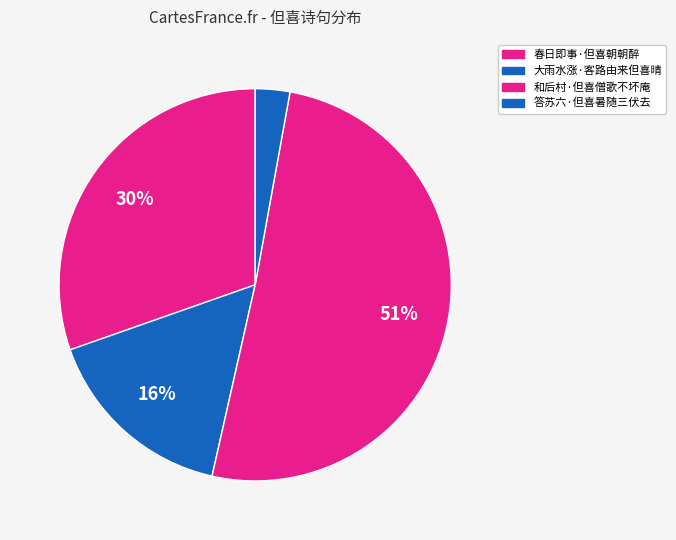

Combined, do 大雨水涨·客路由来但喜晴 and 春日即事·但喜朝朝醉 account for over 50%?

No